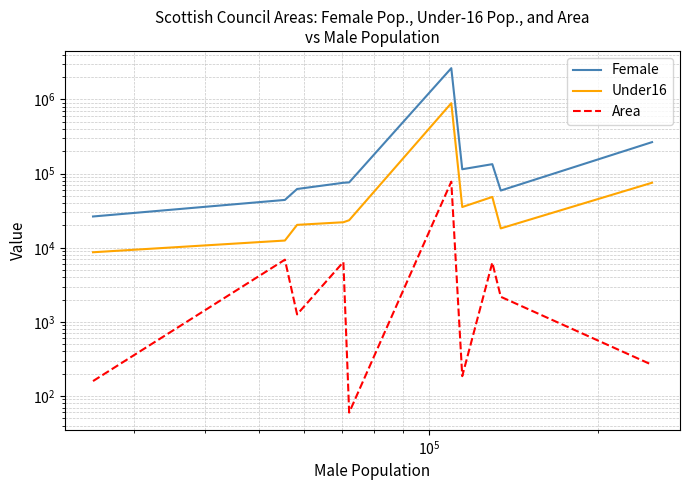

How many lines are shown in the chart?

3